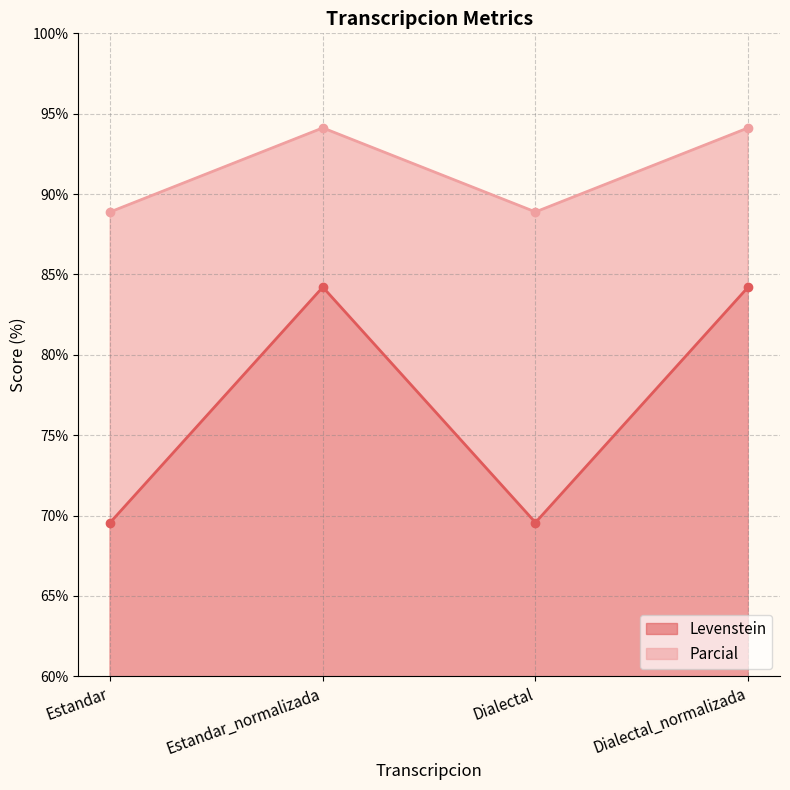

List the labels in order of Parcial value, smallest first.

Estandar, Dialectal, Estandar_normalizada, Dialectal_normalizada